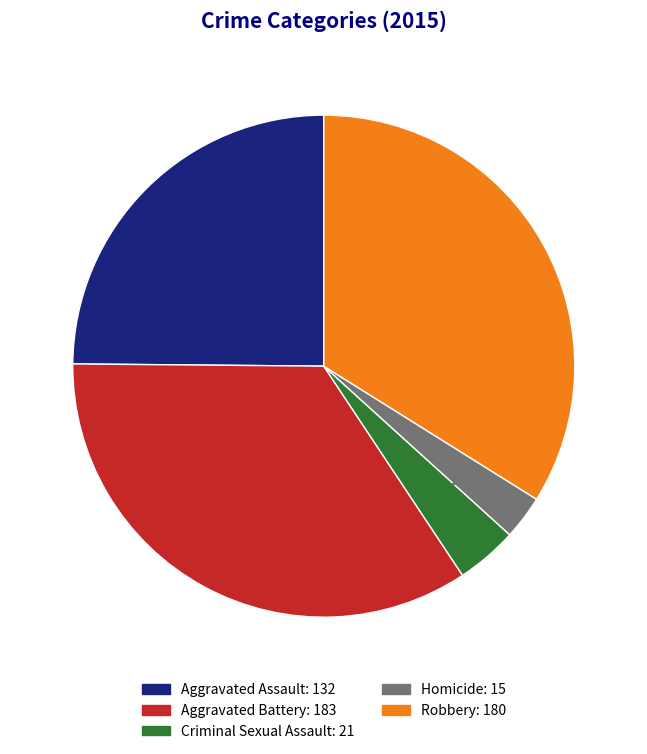

What is the smallest slice in the pie chart?

Homicide